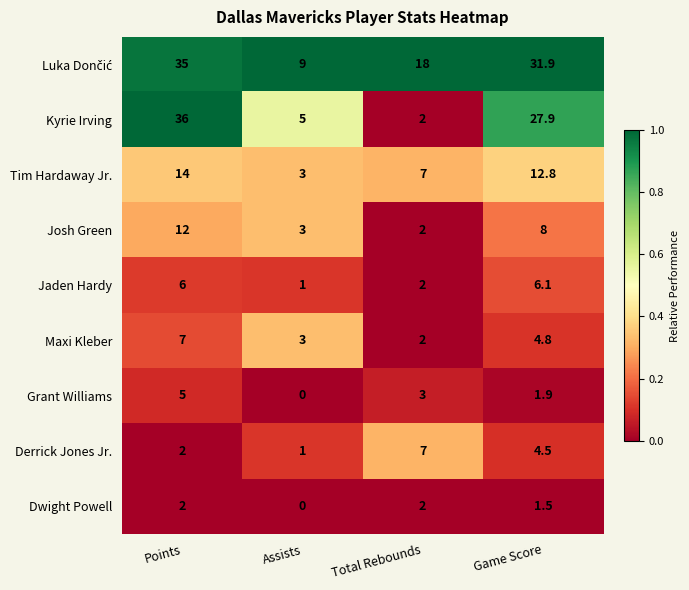

At how many categories does at least one series exceed 0?

4